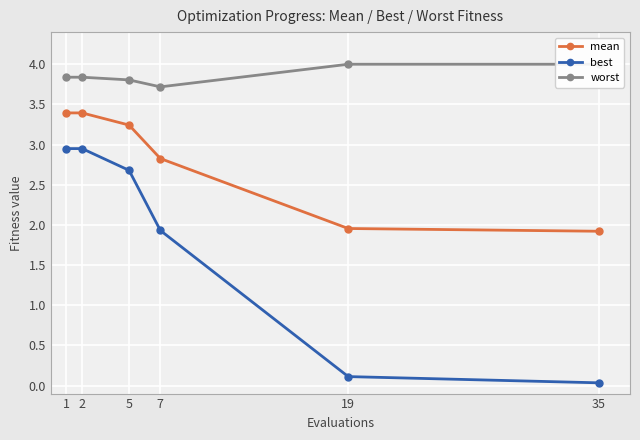

What are all the series names shown in the legend?

mean, best, worst